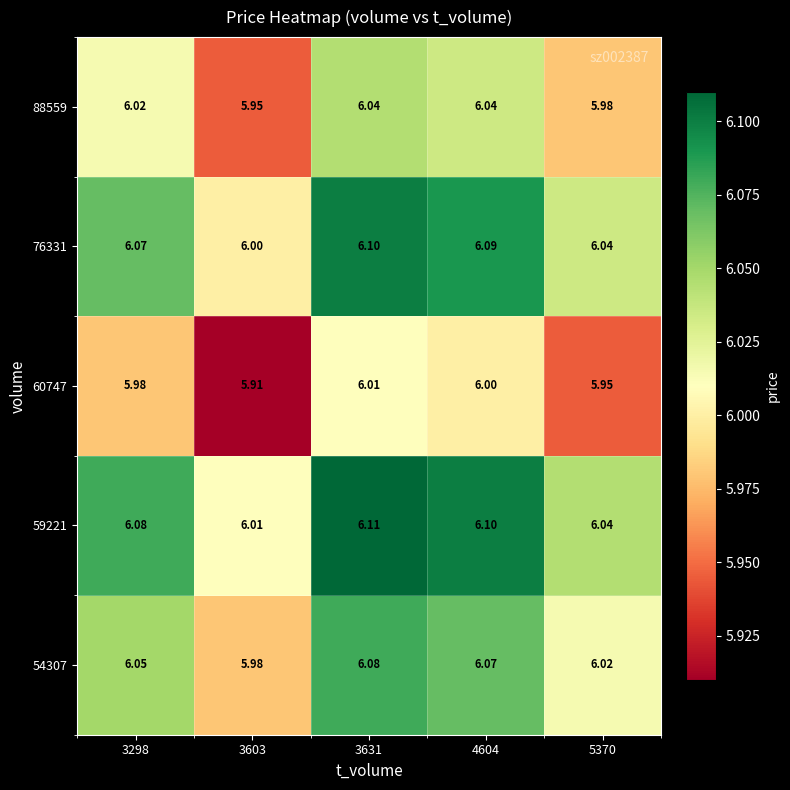

Is the value of 76331 at 3631 greater than the value of 54307 at 3631?

Yes